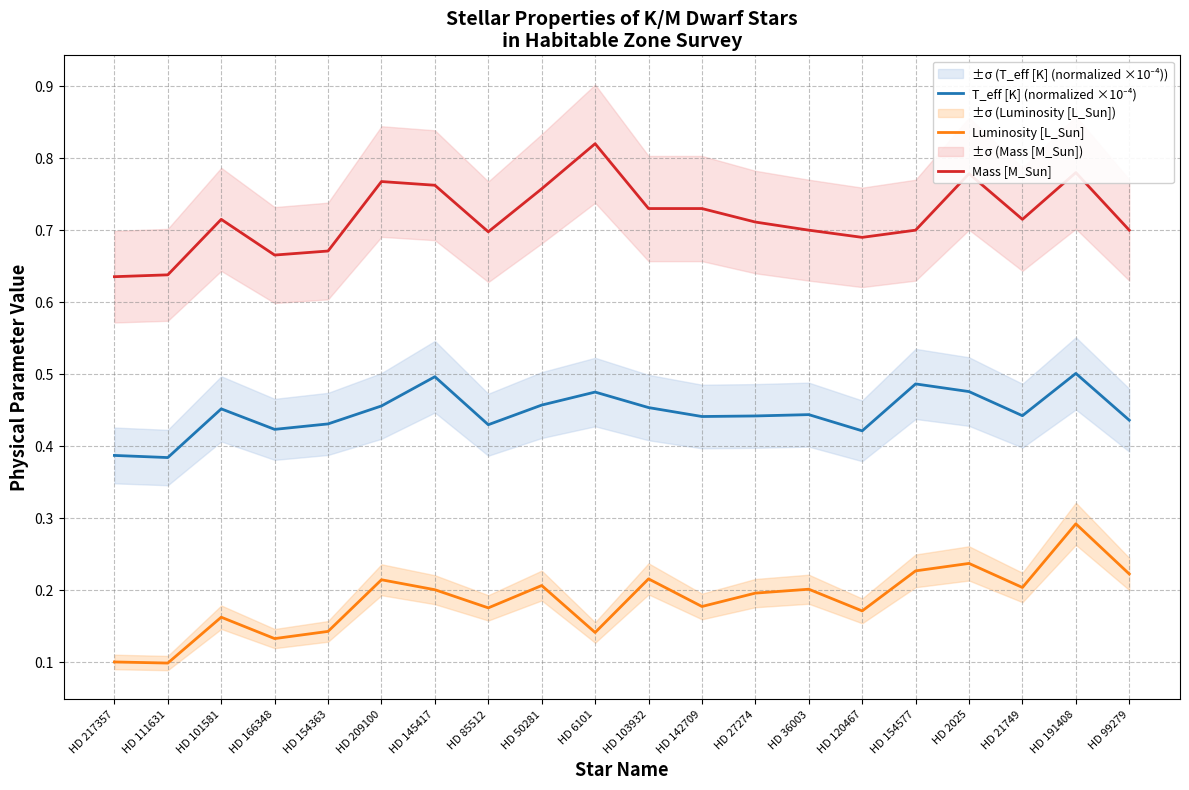

True or false: T_eff [K] (normalized ×10⁻⁴) has more than 1 interior local peaks.

True